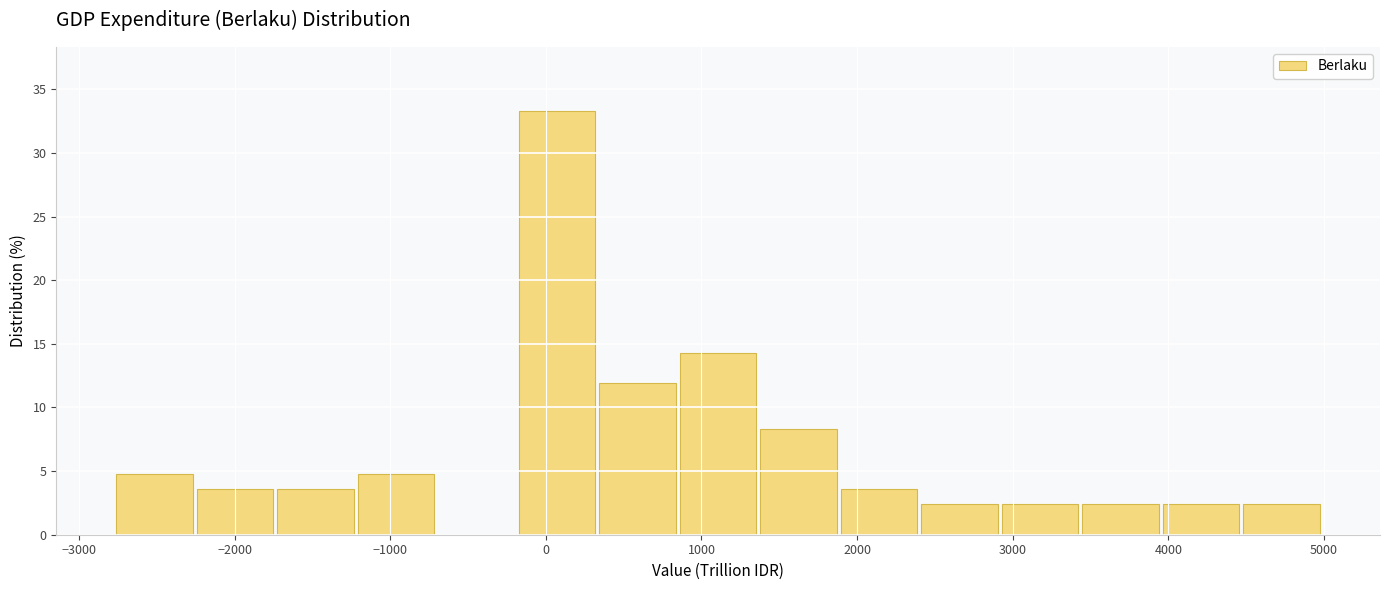

Reading left to right, transcribe this chart: for each bar, give the range it covers on the x-axis and its height. Neither the bar edges nor the heights are printed on the chart, so give them approximately, as read against the axes.

-2800 to -2200: 5.0
-2200 to -1700: 3.5
-1700 to -1200: 3.5
-1200 to -700: 5.0
-700 to -200: 0
-200 to 300: 33.5
300 to 900: 12.0
900 to 1400: 14.5
1400 to 1900: 8.5
1900 to 2400: 3.5
2400 to 2900: 2.5
2900 to 3400: 2.5
3400 to 4000: 2.5
4000 to 4500: 2.5
4500 to 5000: 2.5